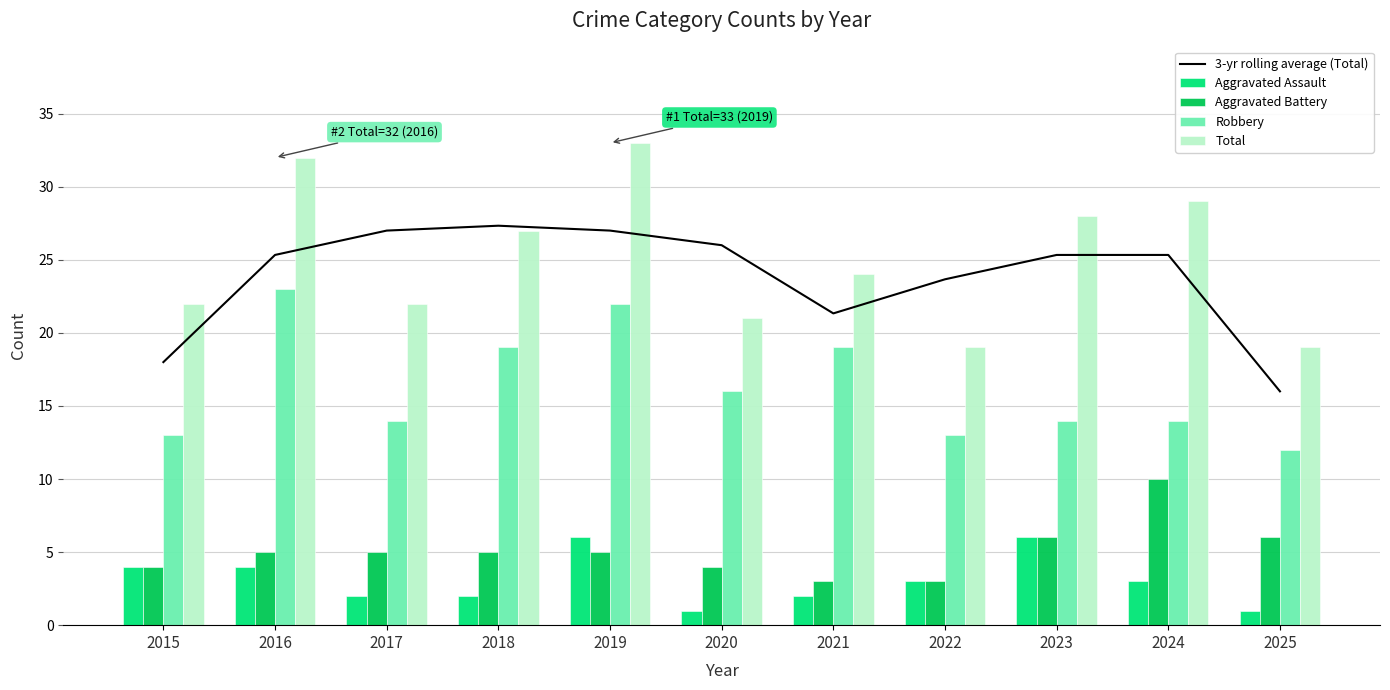

Which series has the largest total across all categories?

Total